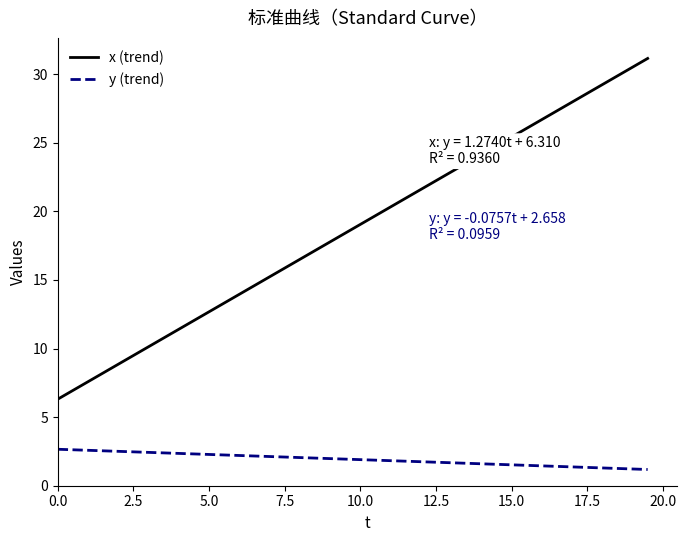

True or false: x (trend) and y (trend) cross at least once.

False